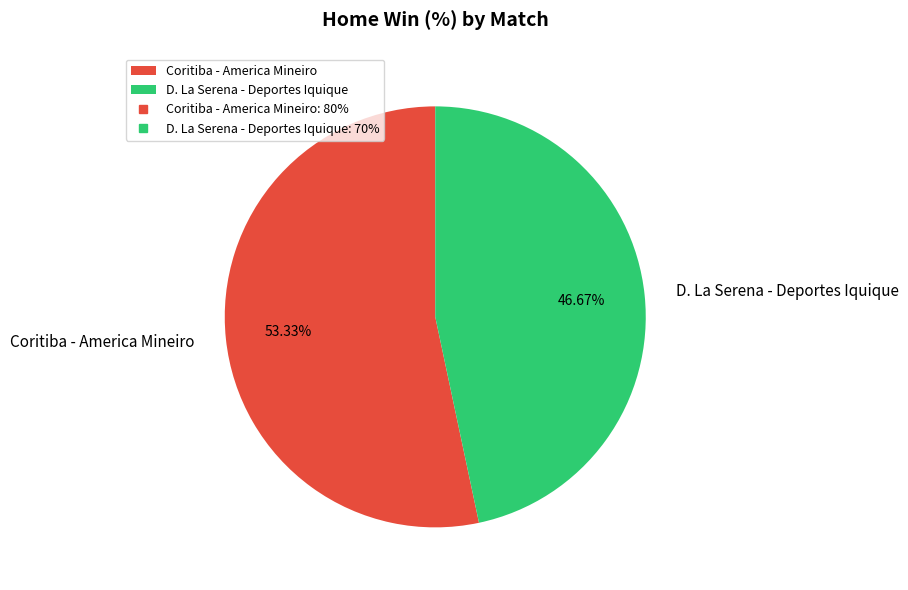

To the nearest percent, what percentage of the pie is Coritiba - America Mineiro?

53%